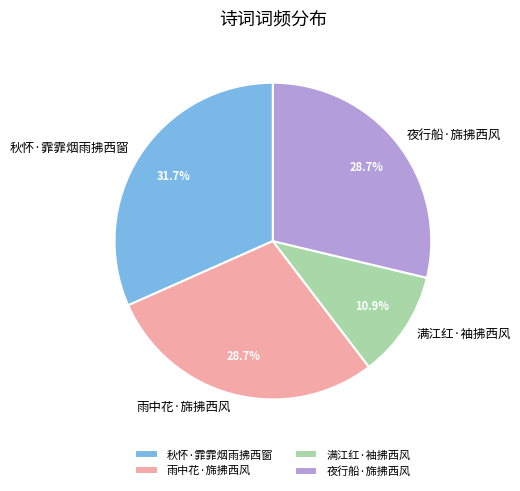

To the nearest percent, what is the difference between the largest and smallest slice percentages?

21%